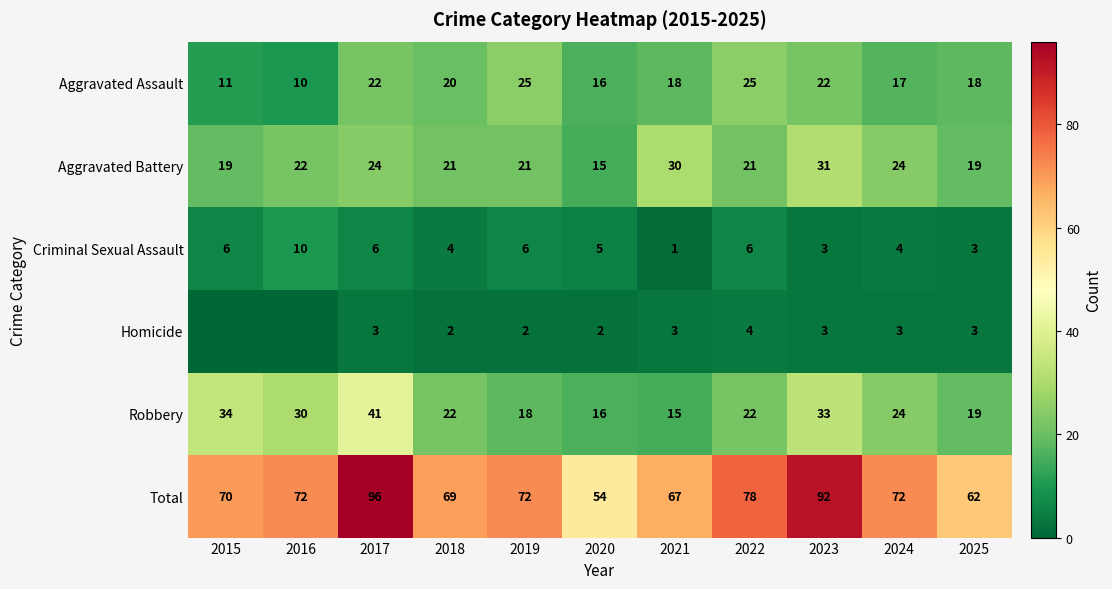

What is the maximum value for Criminal Sexual Assault?

10